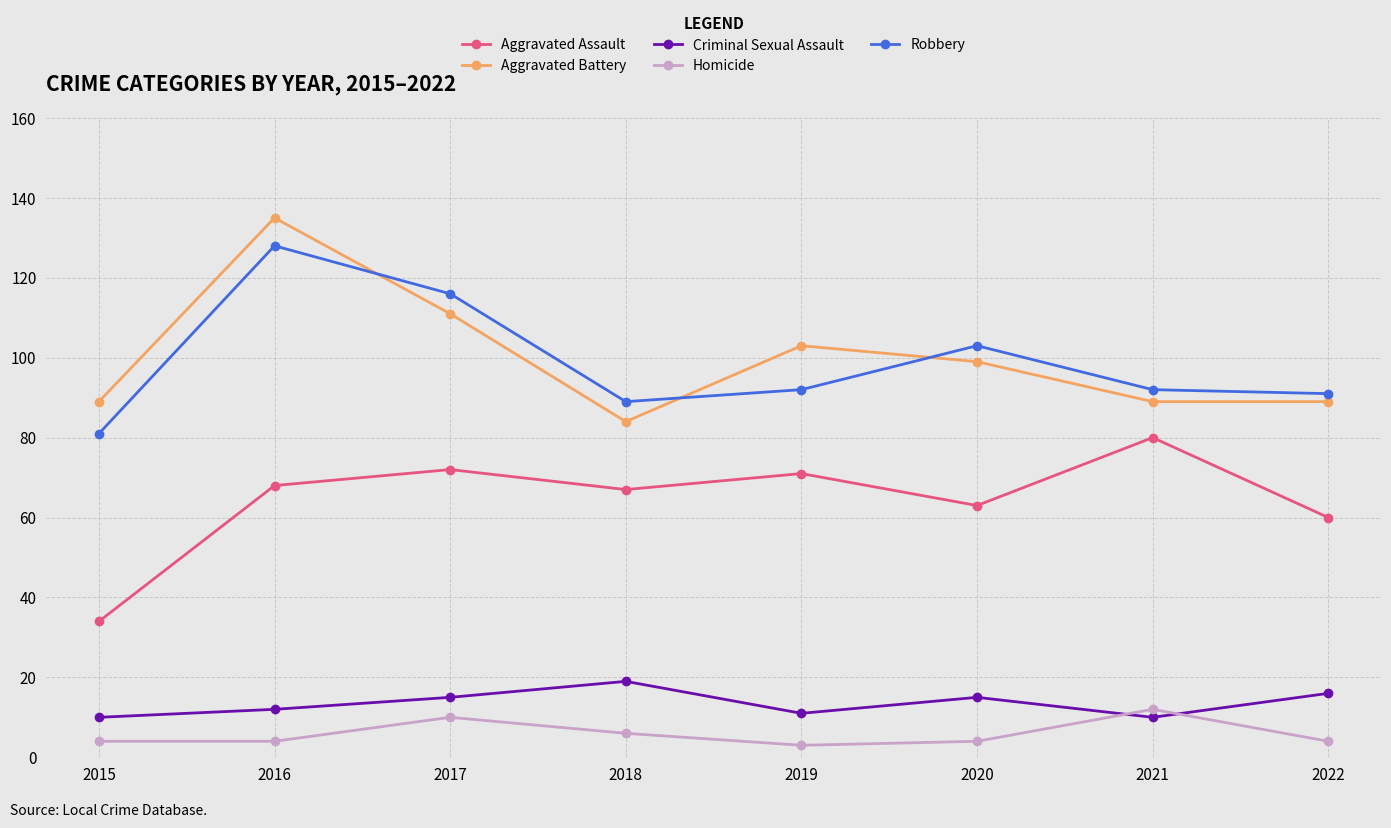

Which category has the highest value across all series?

2016